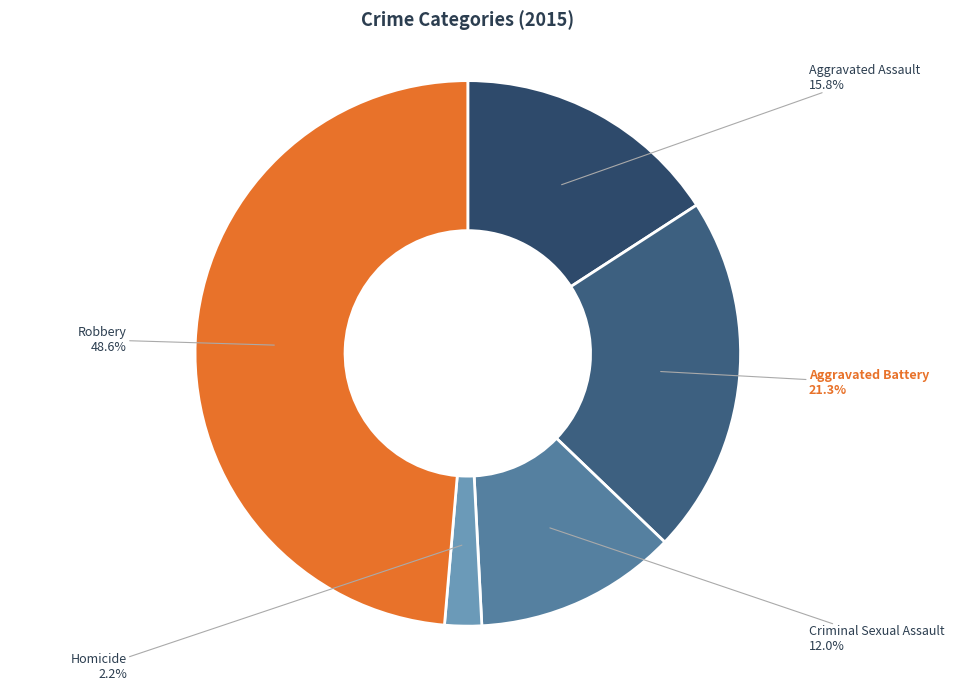

True or false: Criminal Sexual Assault accounts for 24% of the total.

False